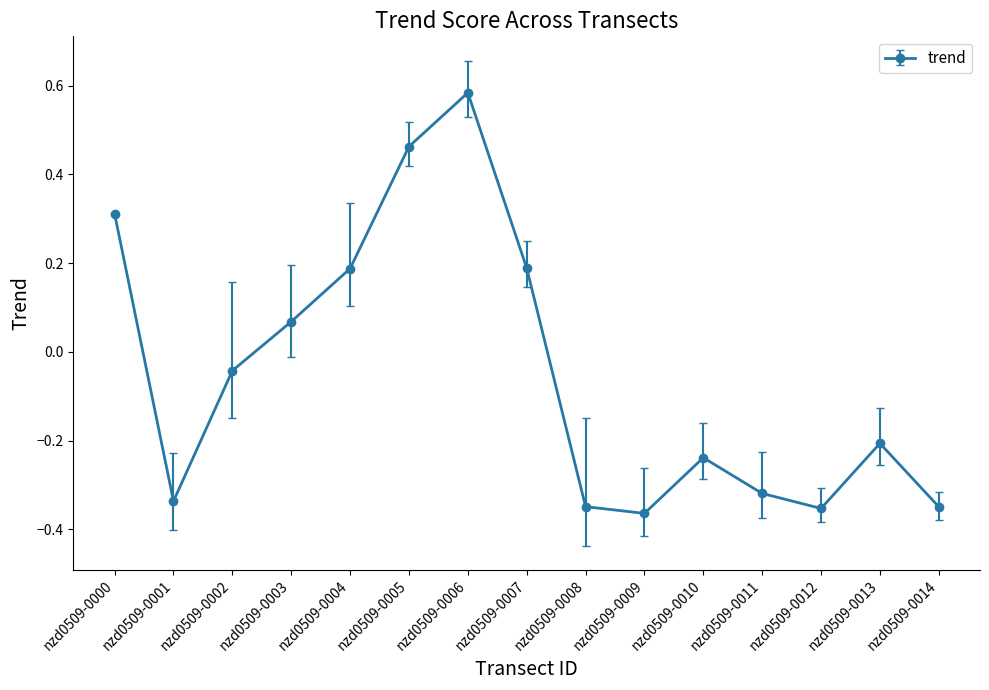

What is the change in value from nzd0509-0005 to nzd0509-0013?

-0.7